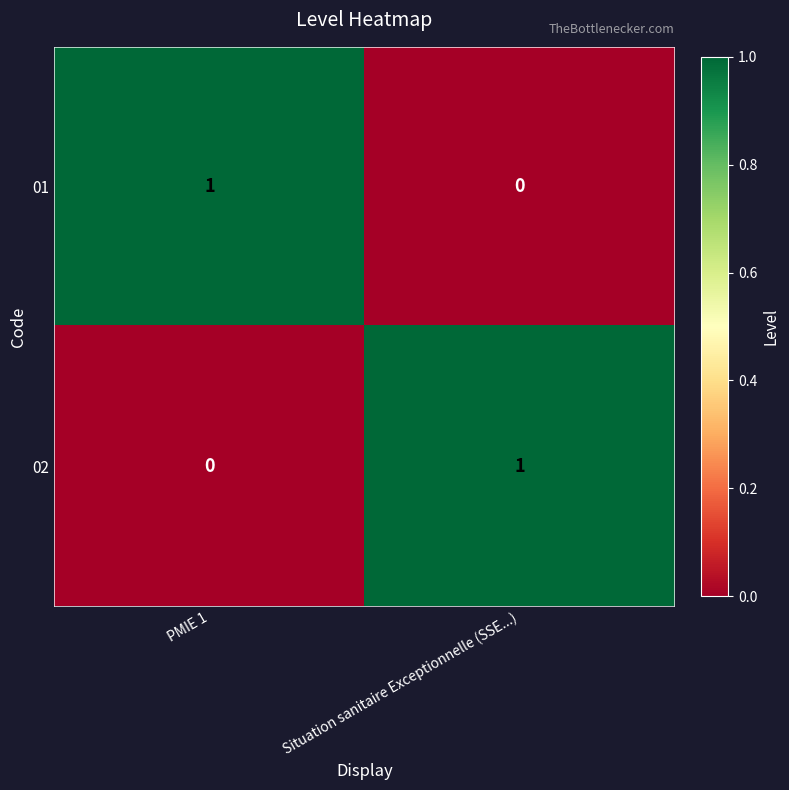

The value of 02 at PMIE 1 is 0. True or false?

True